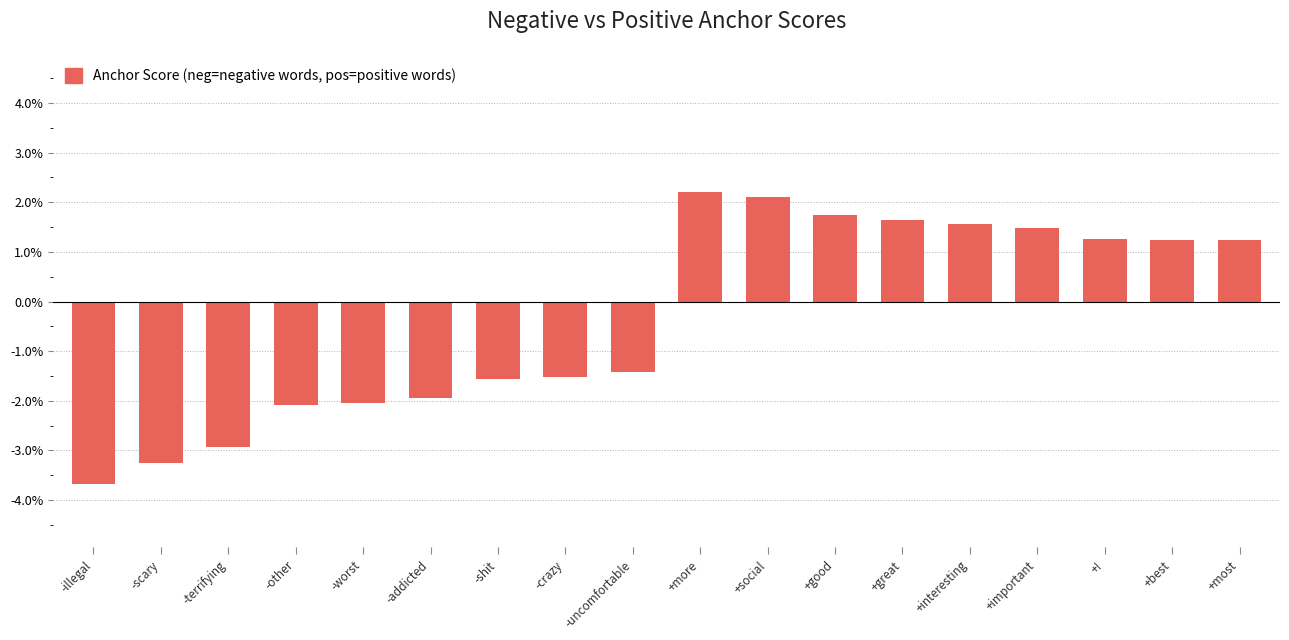

What is the label of the 10th bar from the right?

-uncomfortable